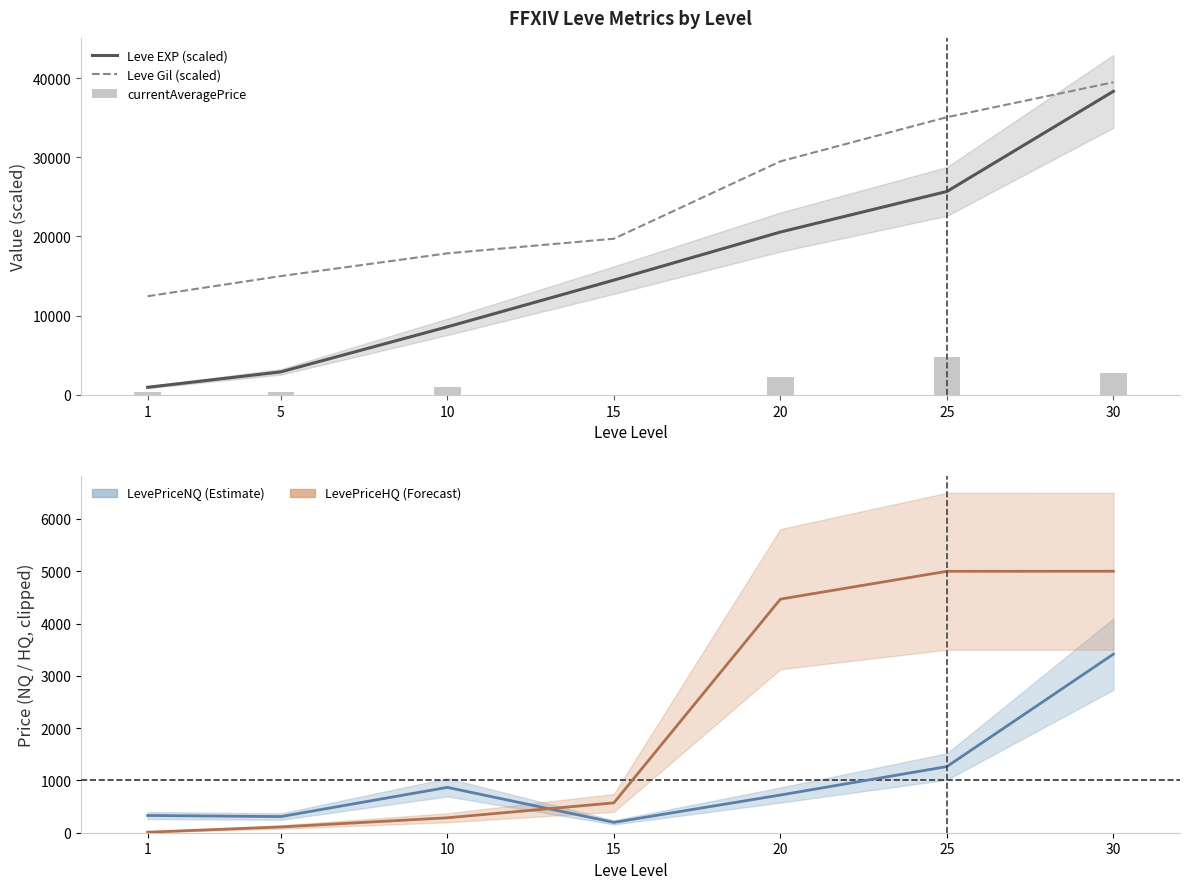

List the series in order of their peak value, highest first.

Leve Gil (scaled), Leve EXP (scaled), LevePriceHQ, currentAveragePrice, LevePriceNQ